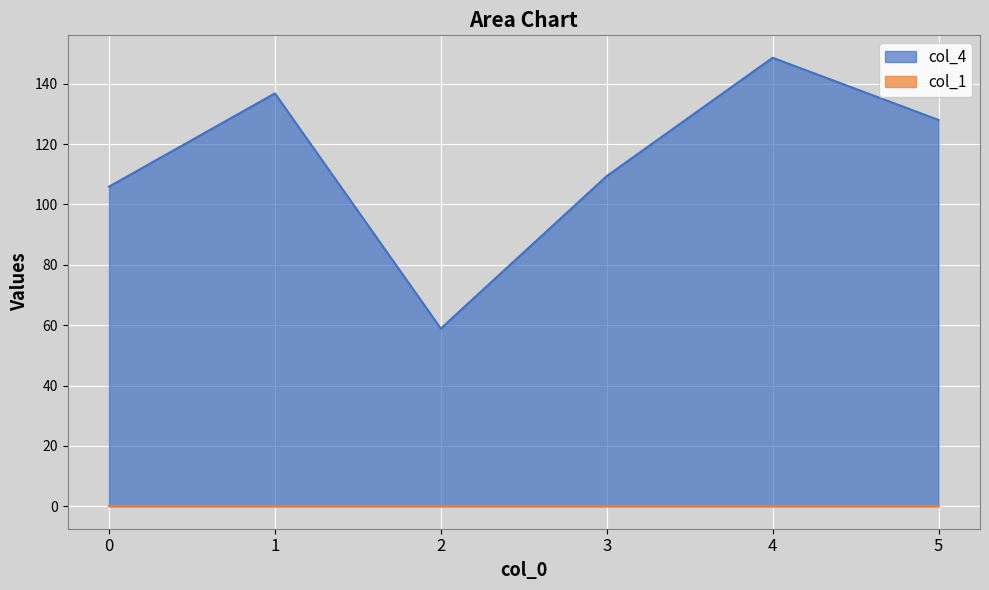

List the labels in order of value, smallest first.

2, 0, 3, 5, 1, 4